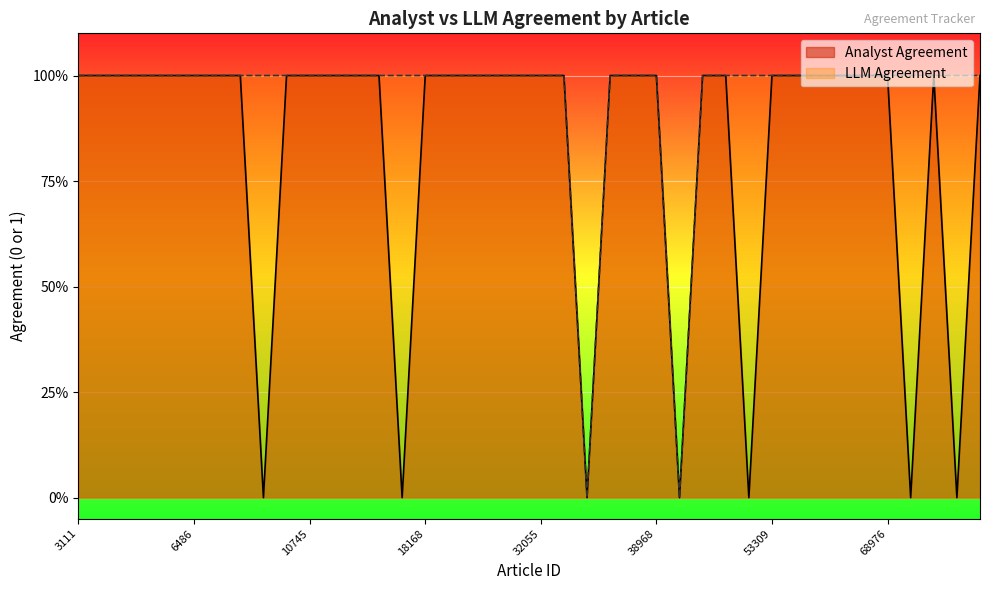

Which series has the largest total across all categories?

LLM Agreement